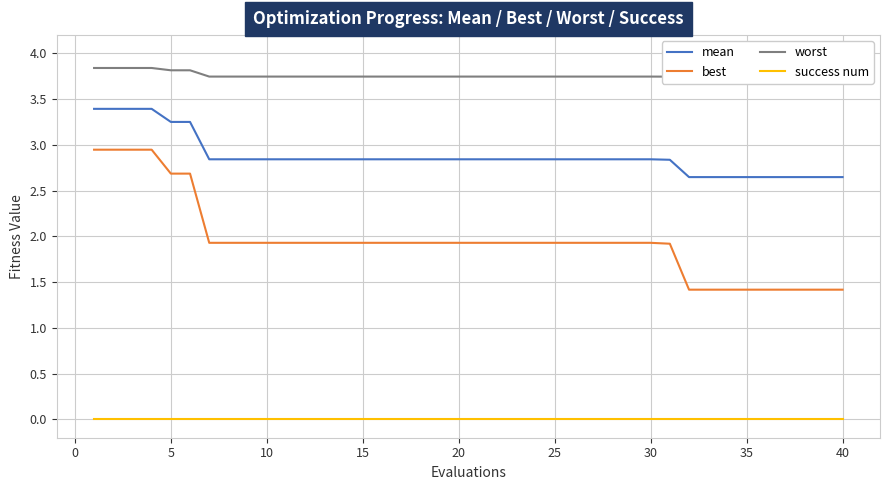

How many lines are shown in the chart?

4